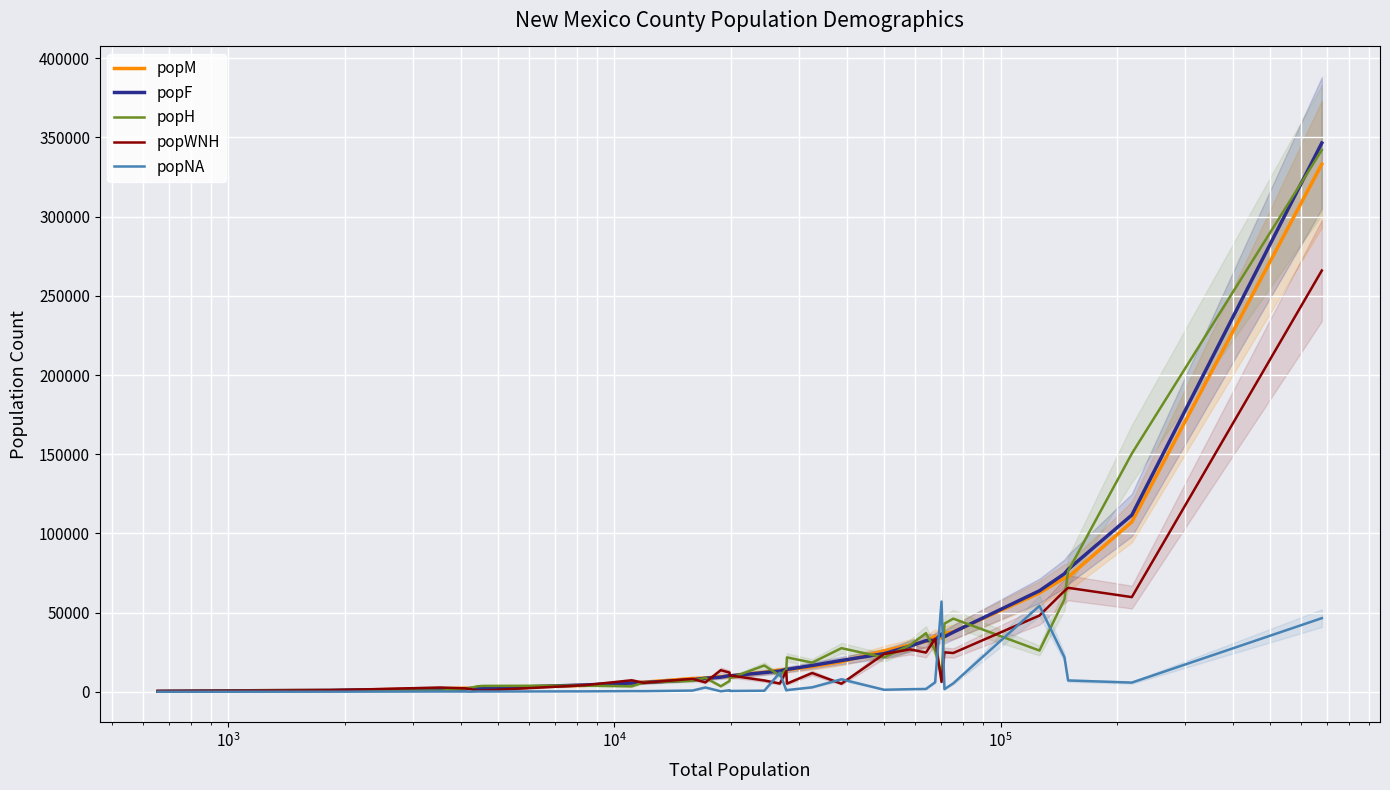

Is this an area chart (filled region under the line)?

No